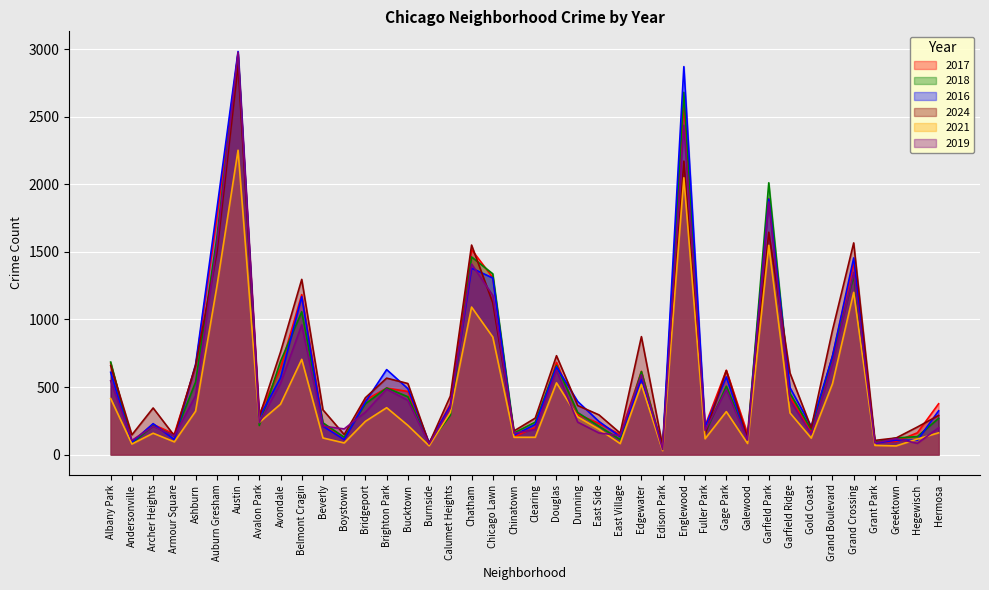

What is the average value of the 2017 series?

623